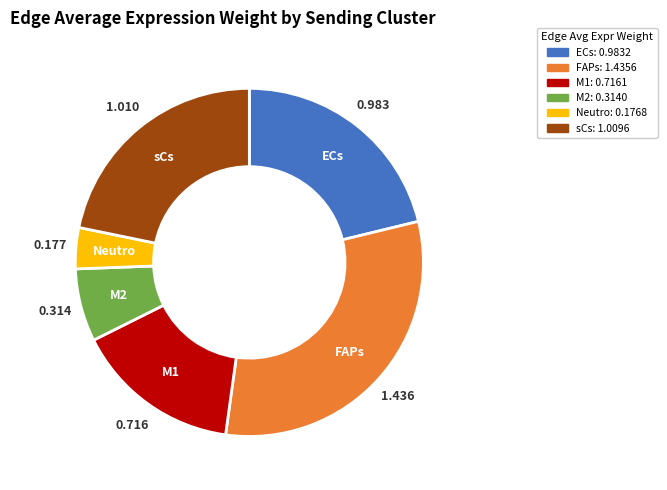

Is there a majority slice in this chart?

No